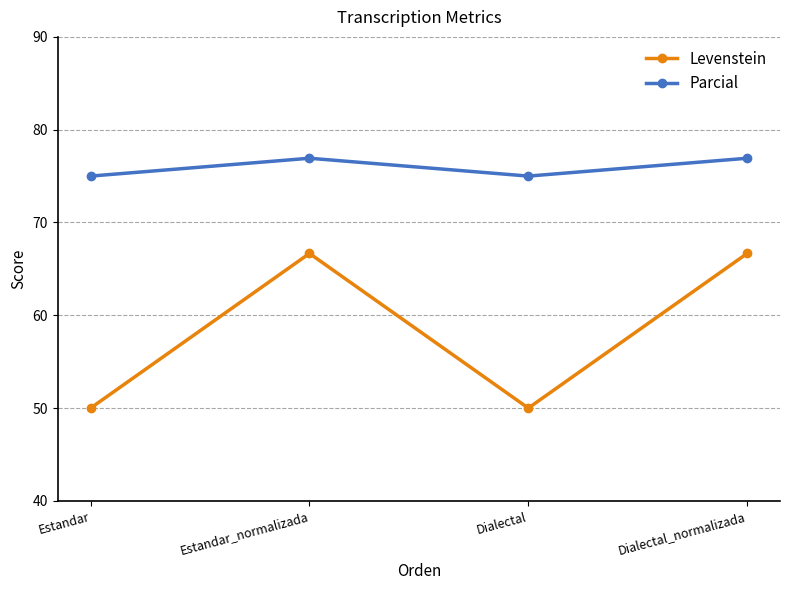

How many lines are shown in the chart?

2